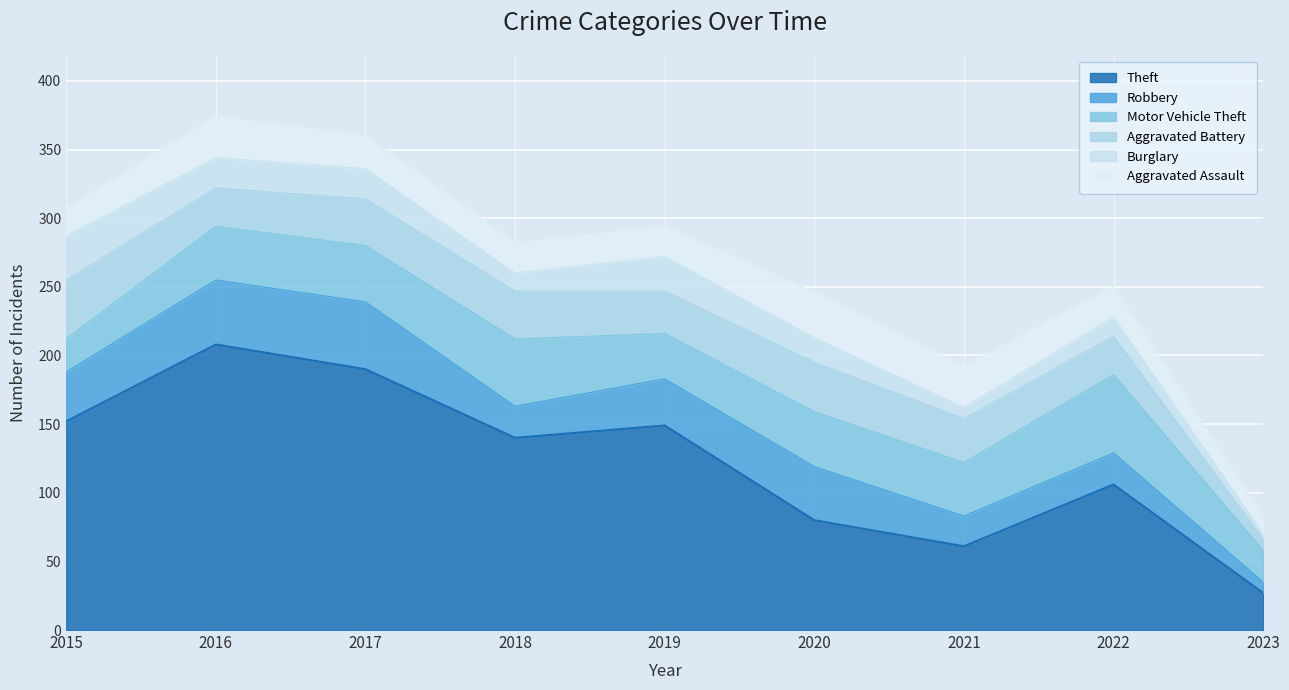

Is it true that Aggravated Assault equals 30 at 2016?

True